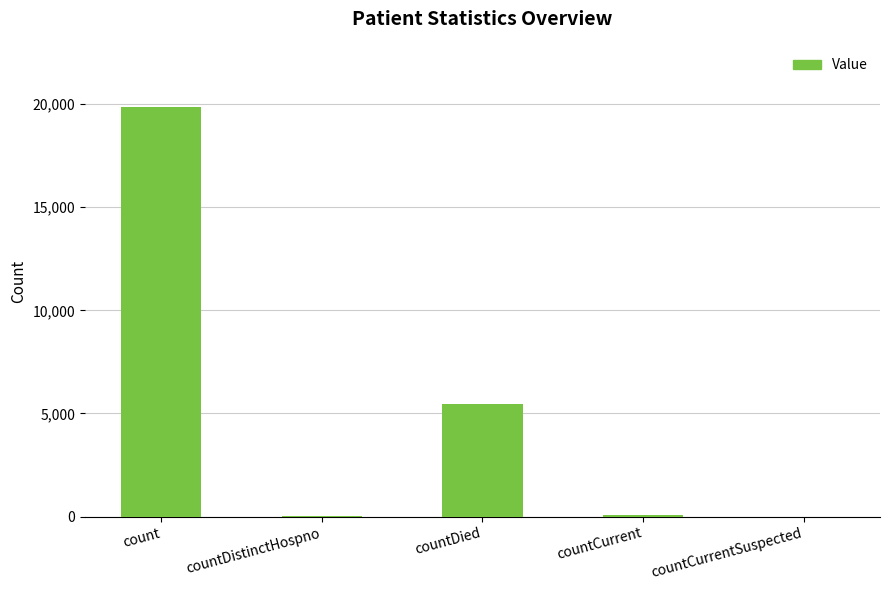

At which category does the chart reach its peak across all series?

count